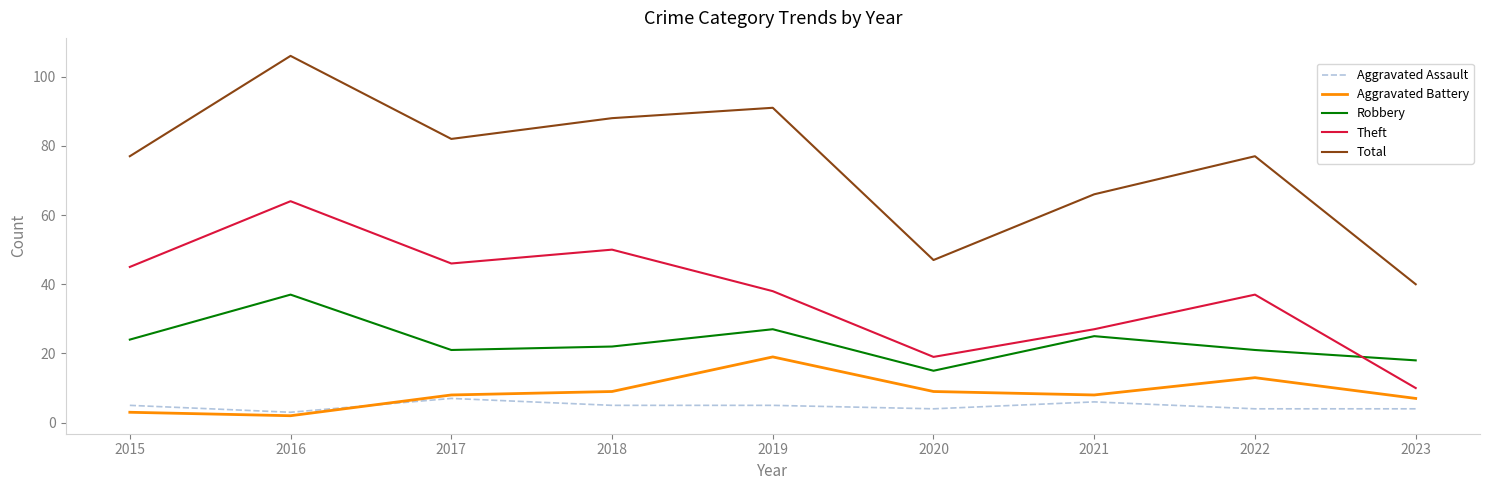

True or false: Aggravated Battery and Theft intersect in this chart.

False